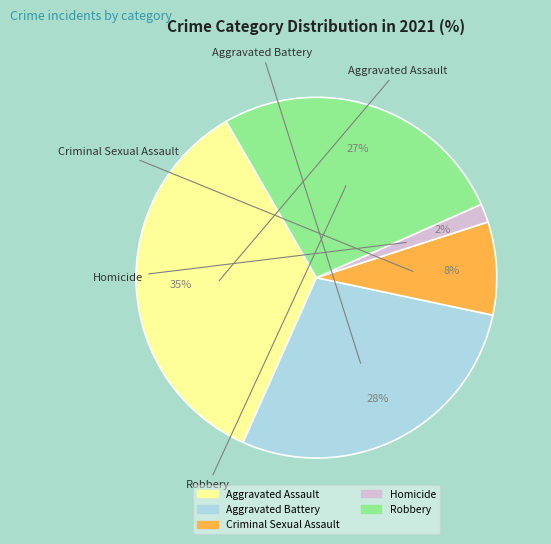

Combined, do Robbery and Criminal Sexual Assault account for over 50%?

No